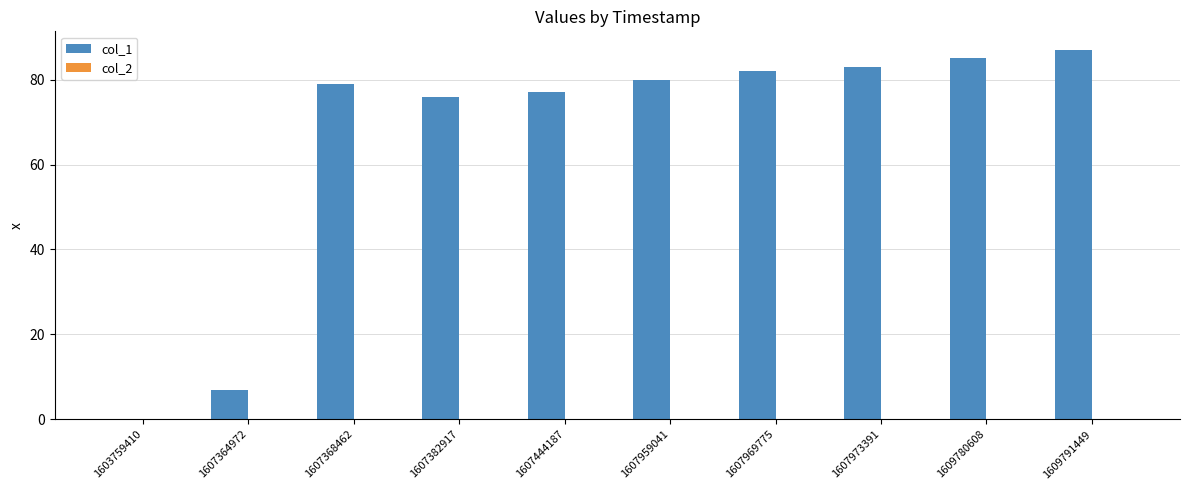

Is it true that the value at 1607973391 is 126?

False